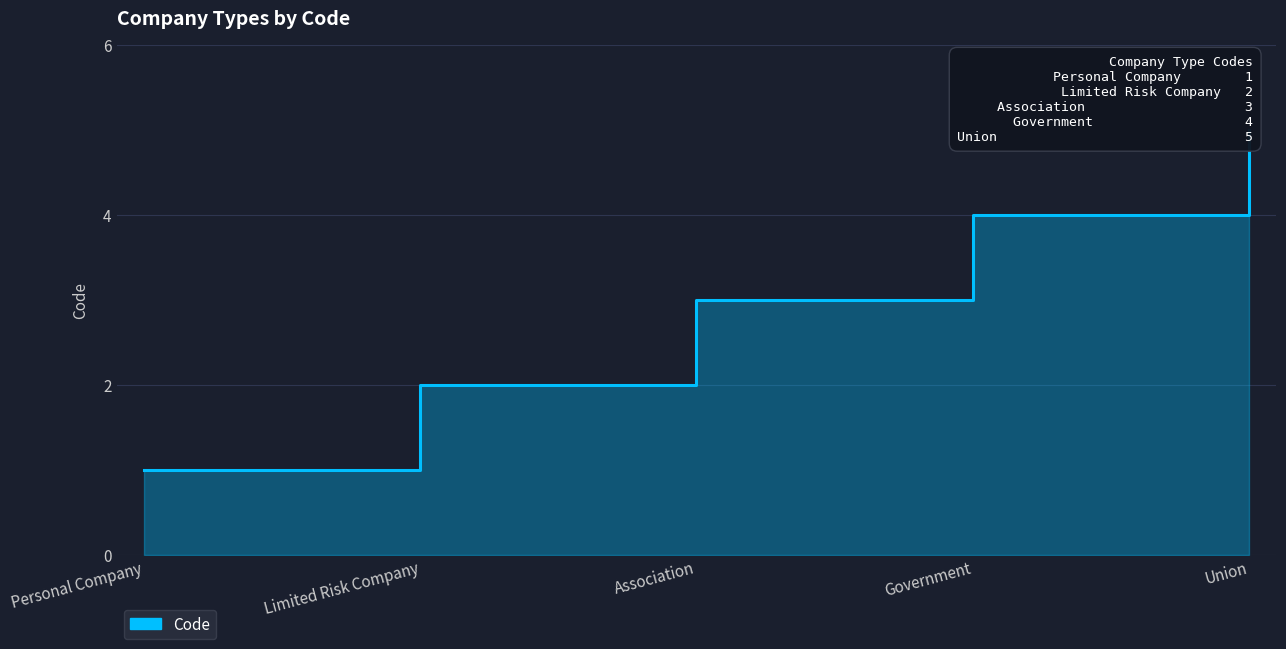

What is the sum of the values at Association and Personal Company?

4